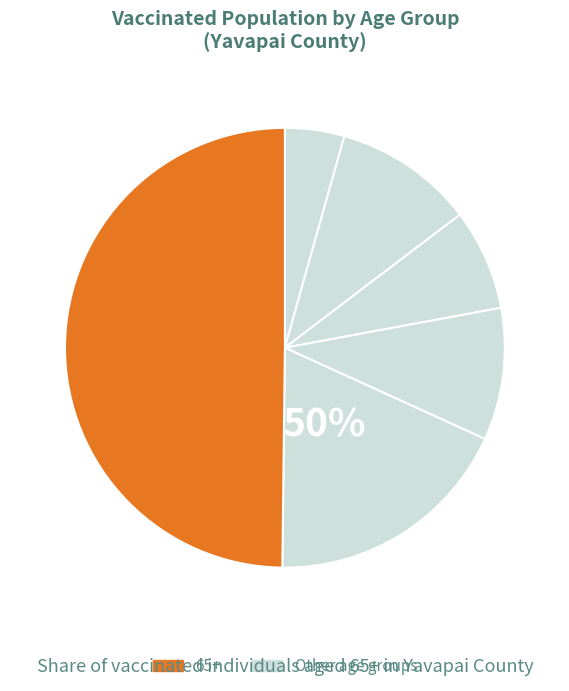

Between 20-34 and 35-44, which is larger?

20-34